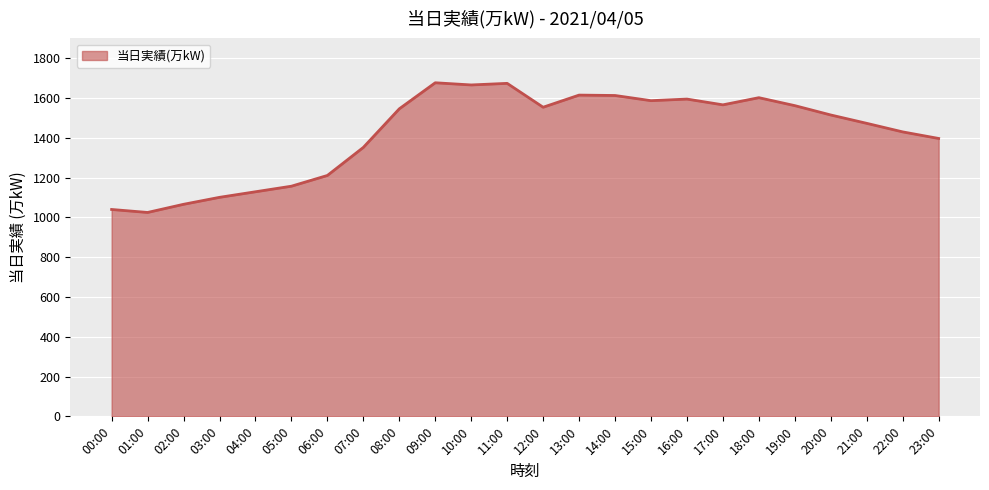

What is the average value?

1423